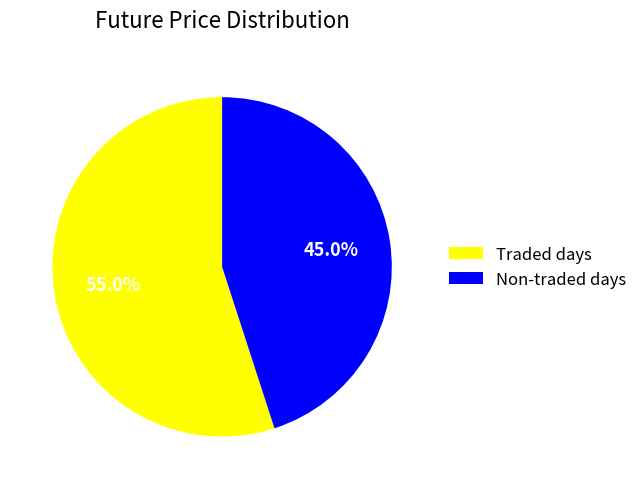

Which slice represents more than half of the pie?

Traded days